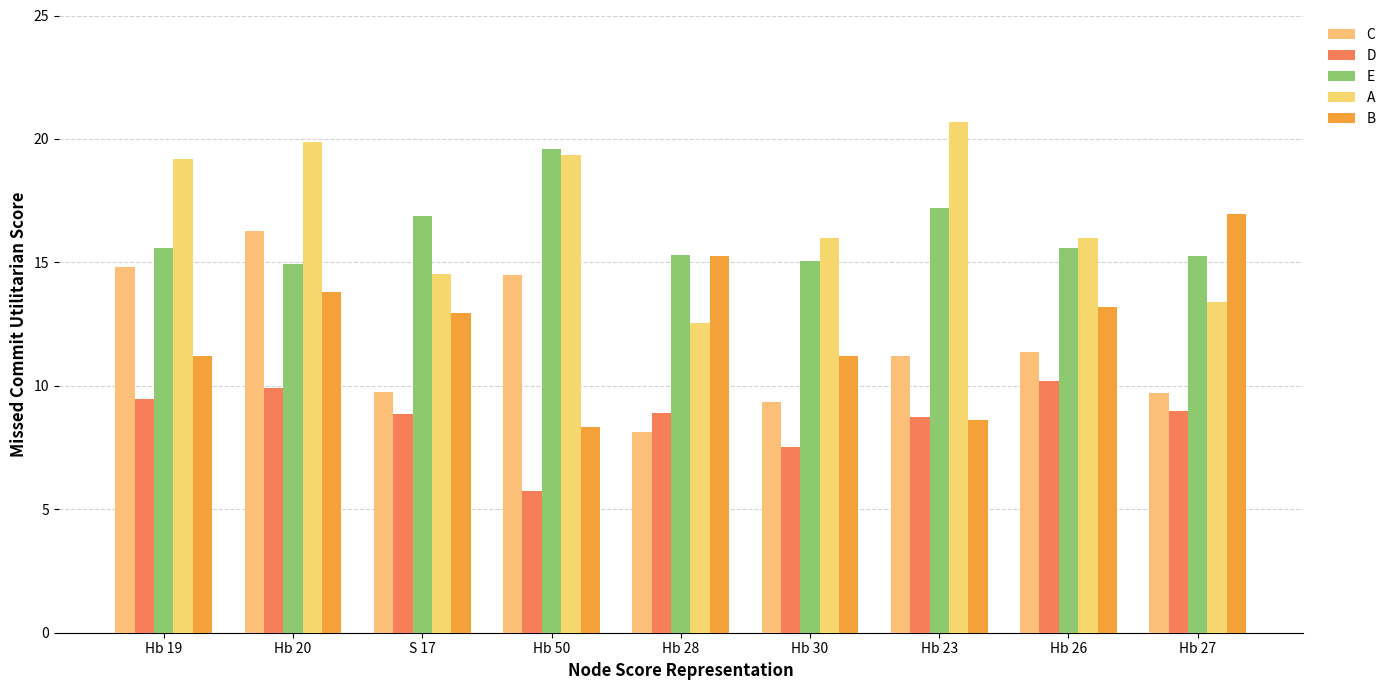

What is the maximum value shown in the chart?

20.7